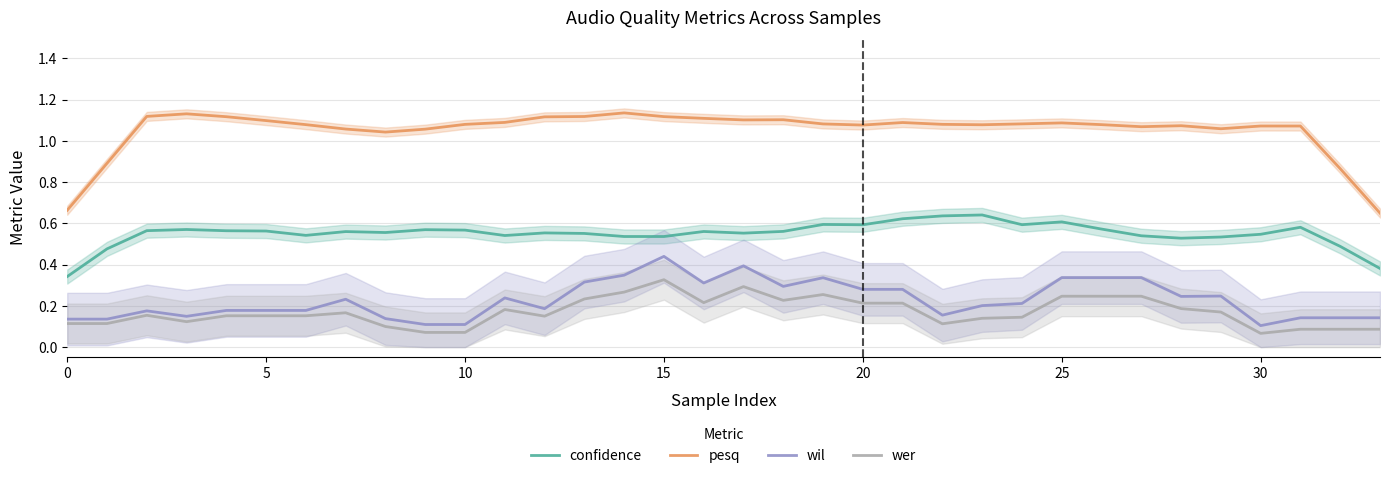

True or false: pesq and wil cross at least once.

False